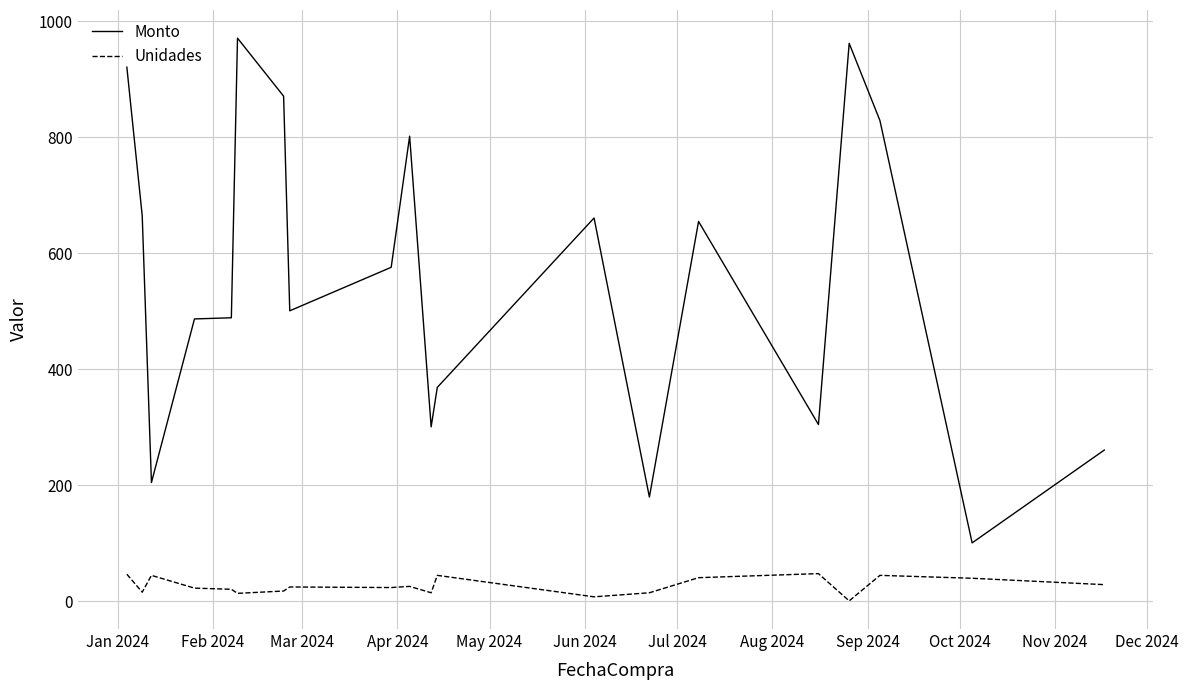

Rank the series by their maximum value, from lowest to highest.

Unidades, Monto